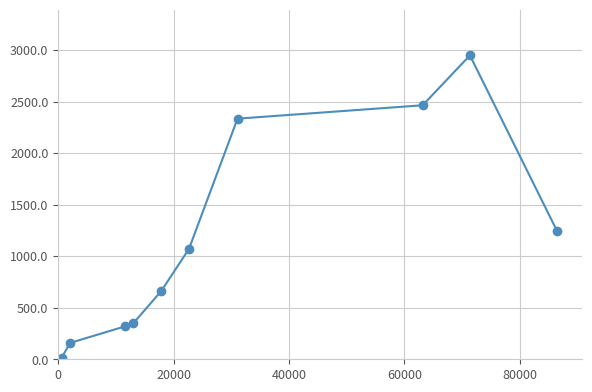

Reading left to right, transcribe all the data shown in this chart.

17	159	320	348	661	1071	2334	2464	2948	1240